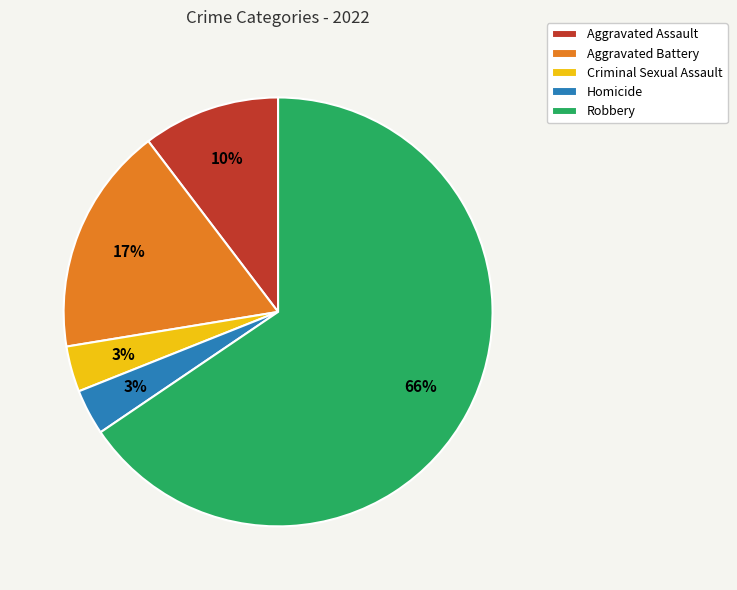

Does any single category account for the majority?

Yes